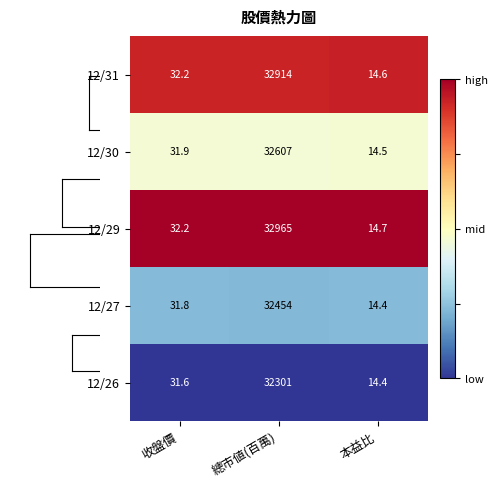

What is the highest value of the 12/26 series?

32301.0